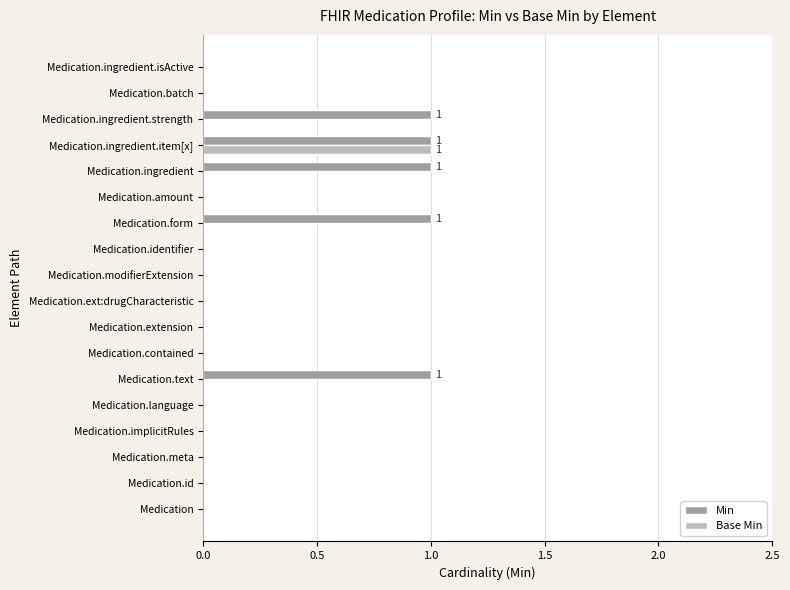

At which category is the sum across all series the highest?

Medication.ingredient.item[x]